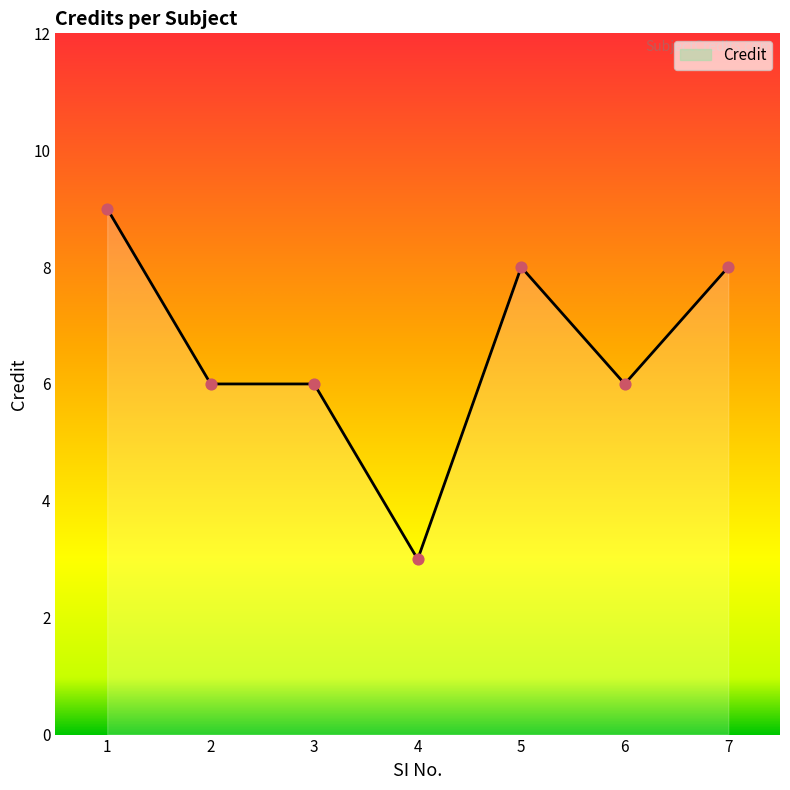

What is the ratio of the value at 4 to the value at 6?

0.5